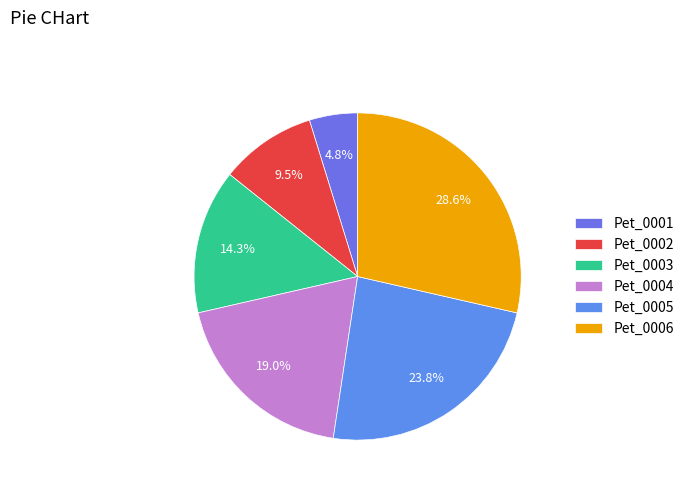

To the nearest percent, what is the difference between the largest and smallest slice percentages?

24%